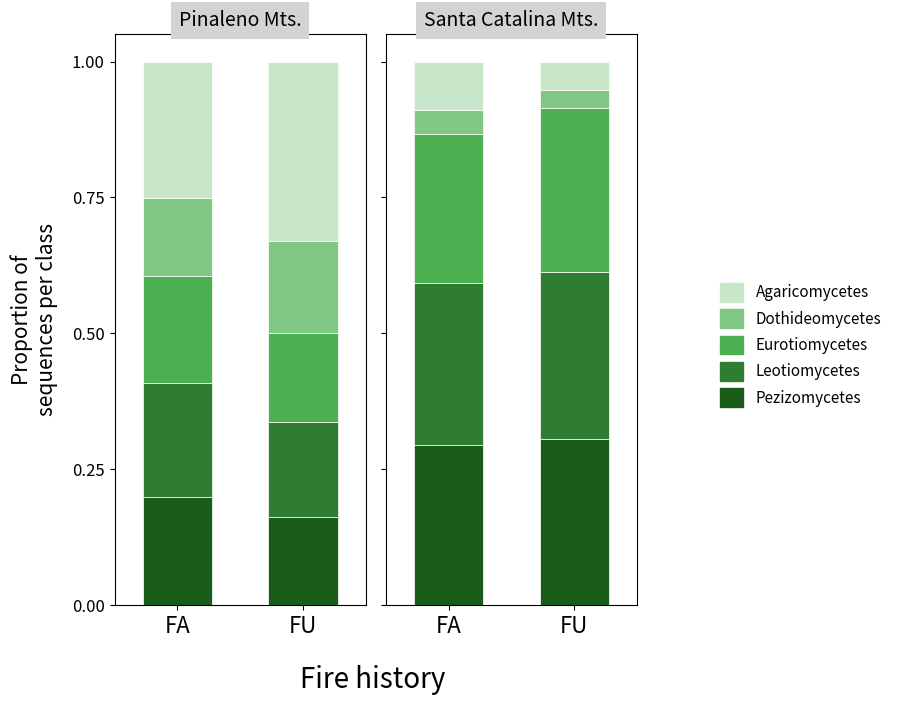

At which label does col_4 (Eurotiomycetes) reach its peak?

FU